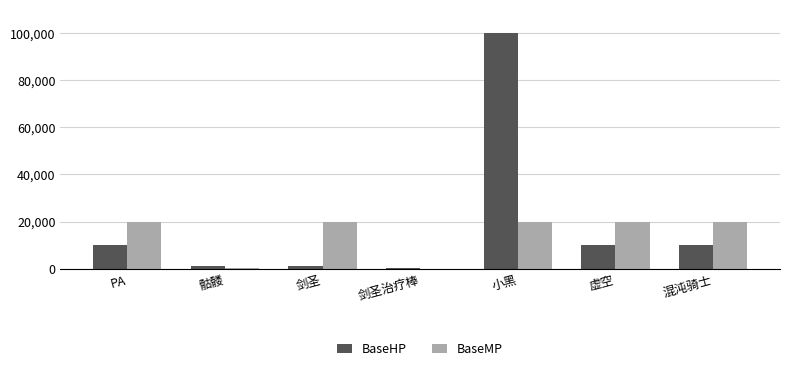

What value does the BaseHP series have at 小黑?

100000